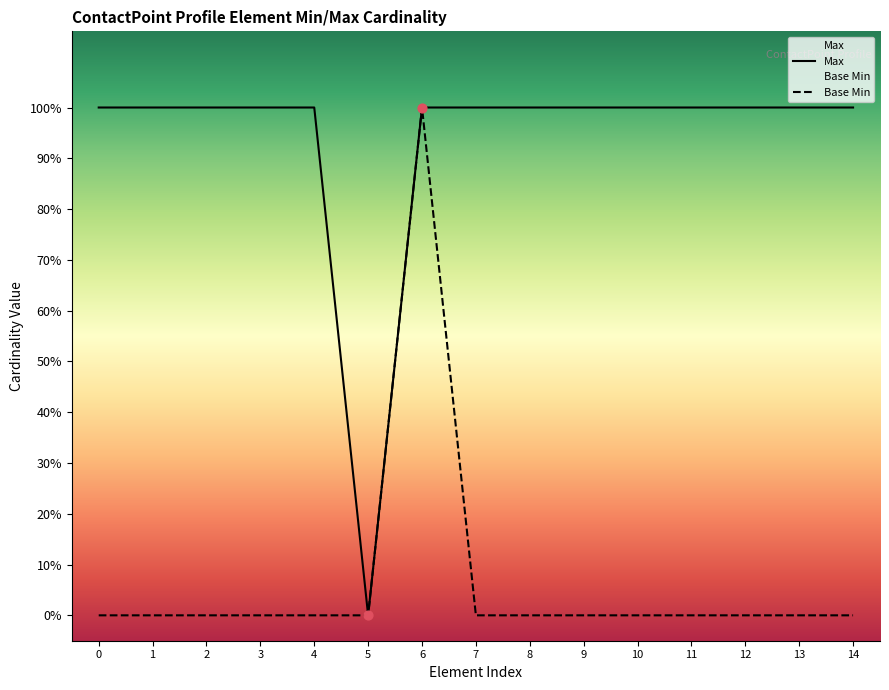

Which series has the largest Y range (max minus min)?

Max